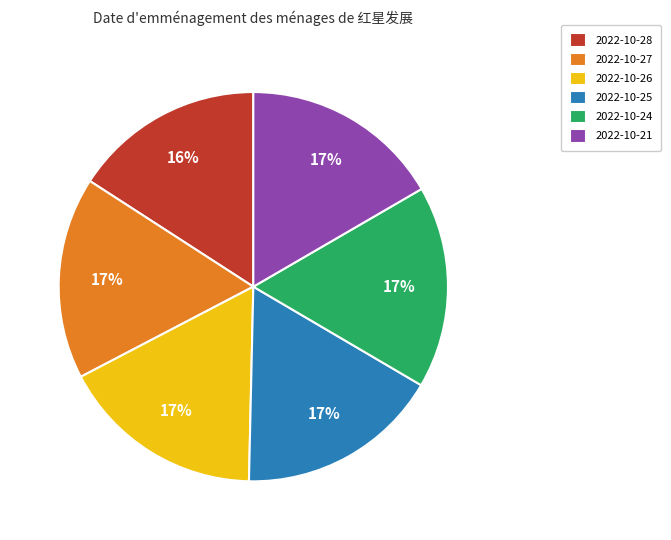

Which slice is the smallest?

2022-10-28